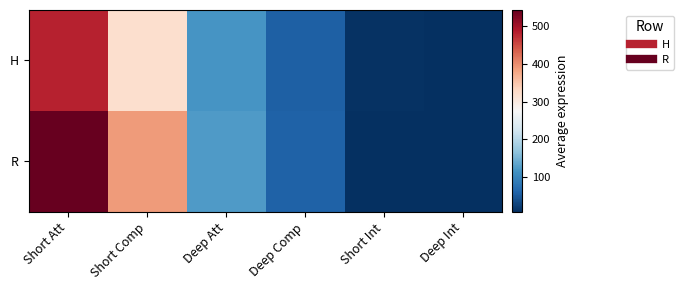

Reading left to right, list all the values displayed in this chart.

H: Short Att=481	Short Comp=321	Deep Att=116	Deep Comp=57	Short Int=10	Deep Int=7
R: Short Att=543	Short Comp=389	Deep Att=124	Deep Comp=59	Short Int=7	Deep Int=8